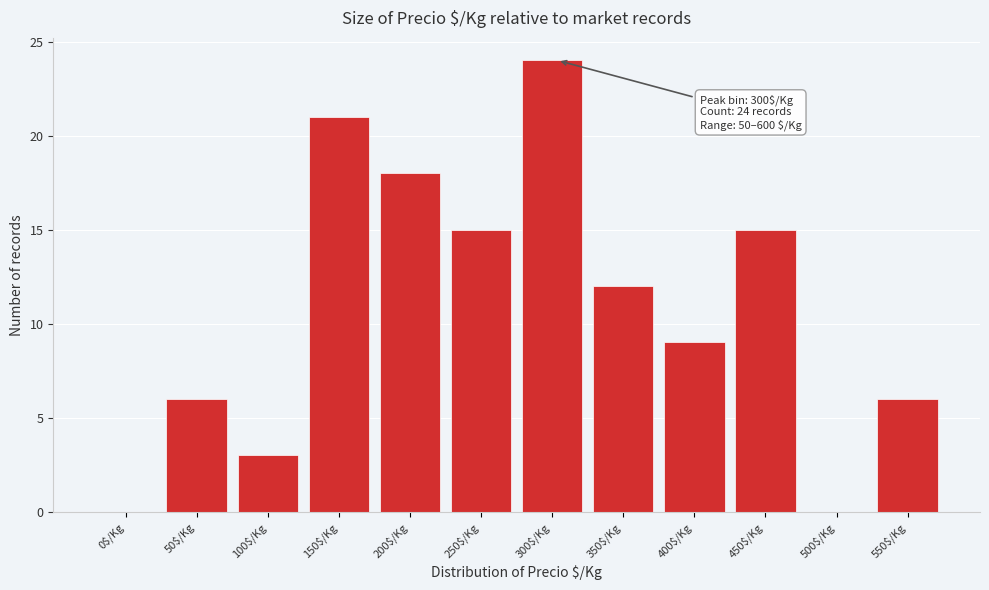

What is the approximate value at 100$/Kg?

3